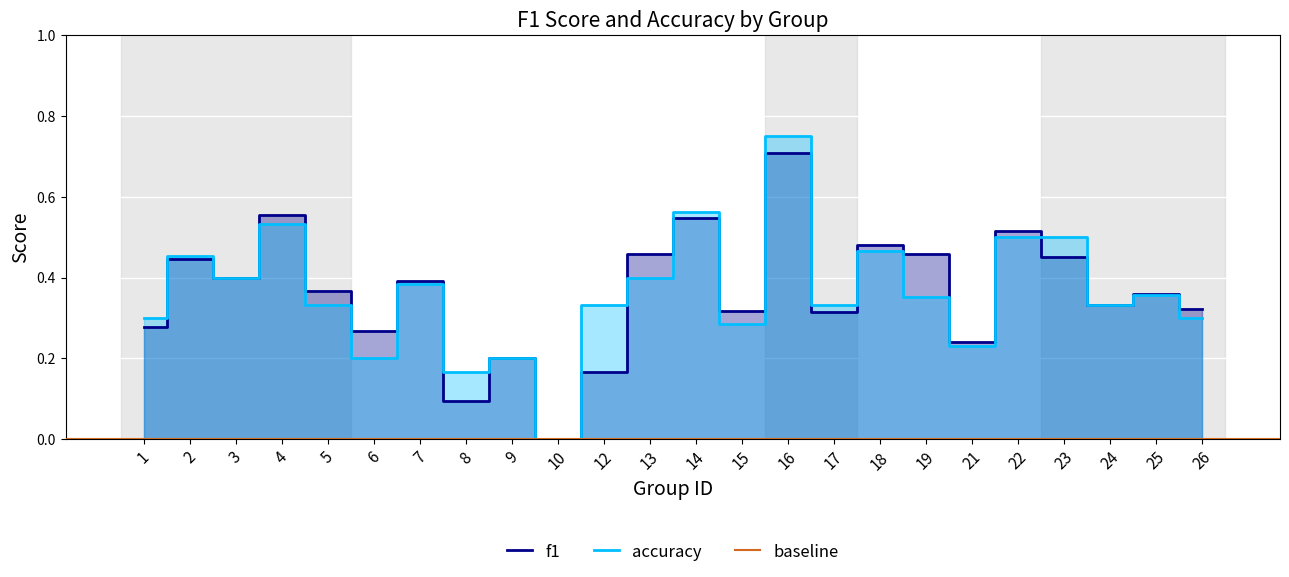

What is the average value of the accuracy series?

0.4